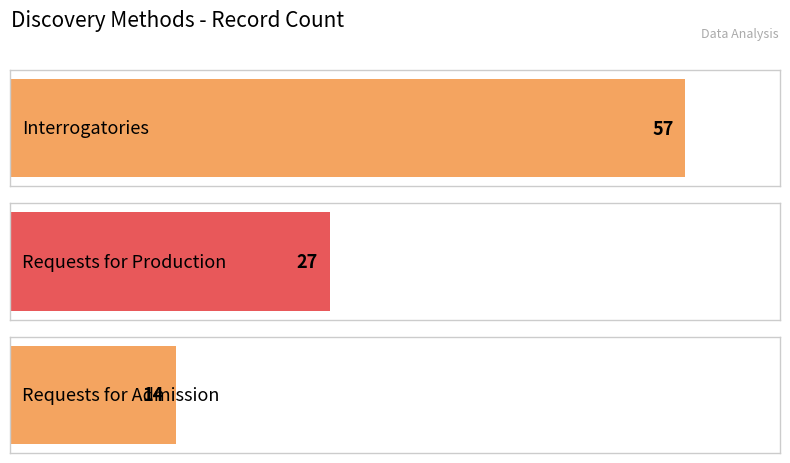

What position from the left is Requests for Production?

2